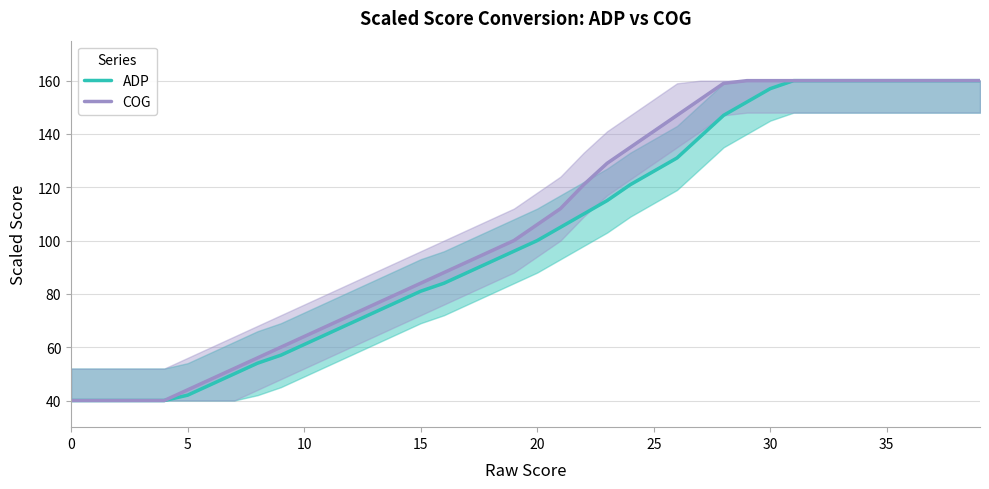

List the series in order of their overall mean, highest first.

COG, ADP